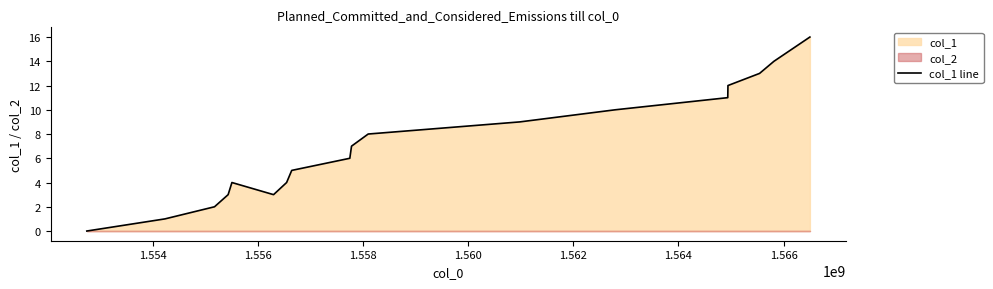

The value at 1.566 is 8. True or false?

False